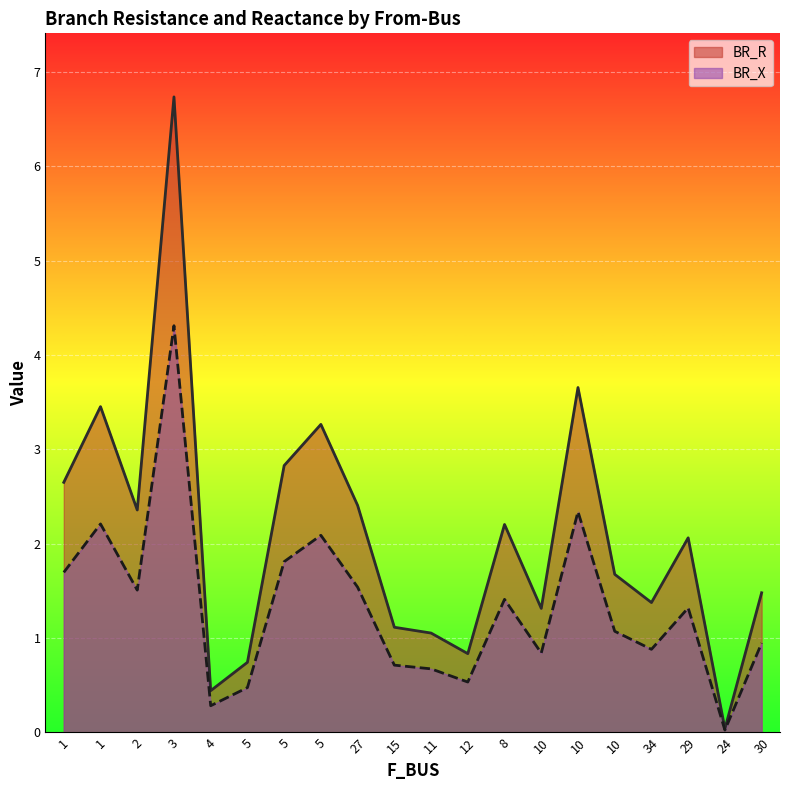

The value of BR_R at 30 is 1.5. True or false?

True